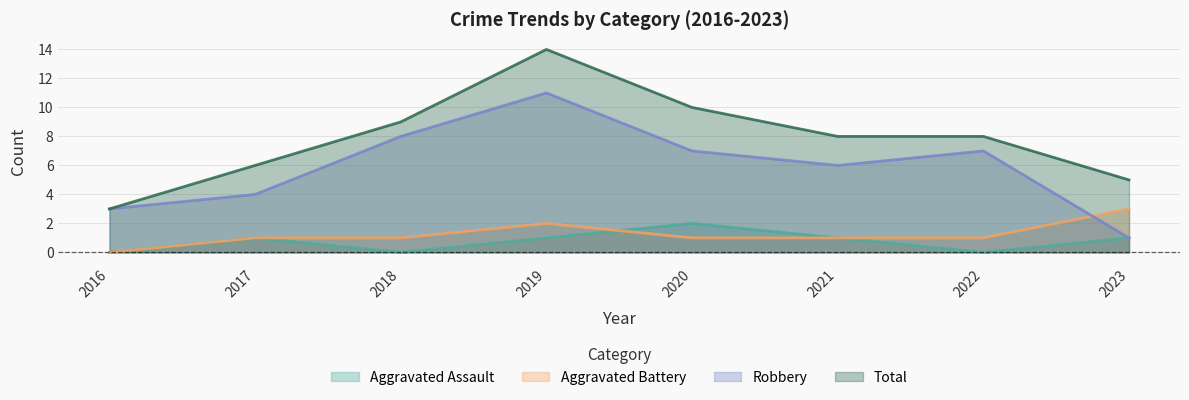

How many interior local peaks does the Total series have?

1